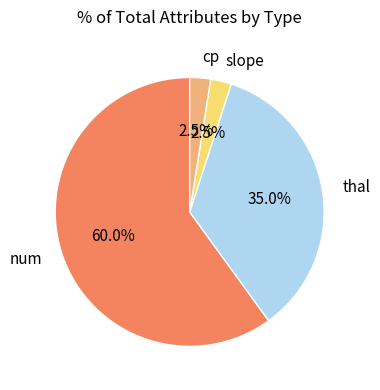

What percentage is the thal slice, to the nearest percent?

35%